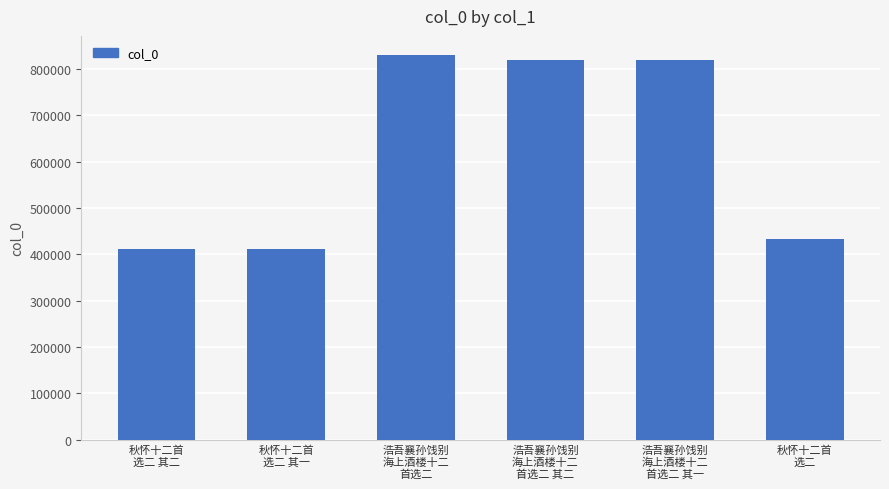

What is the difference between the second highest and minimum values?

406795